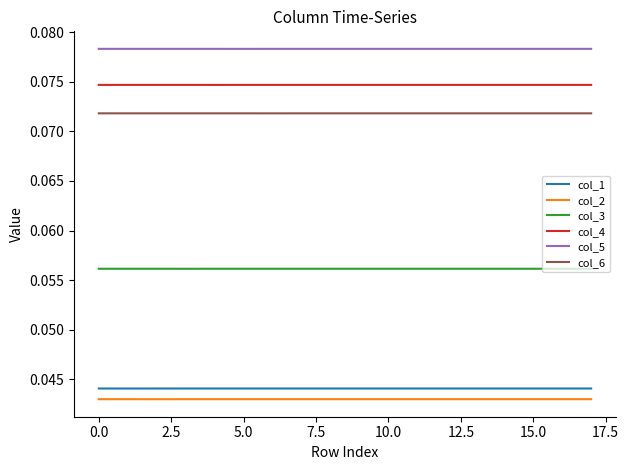

At how many categories does at least one series exceed 0?

18